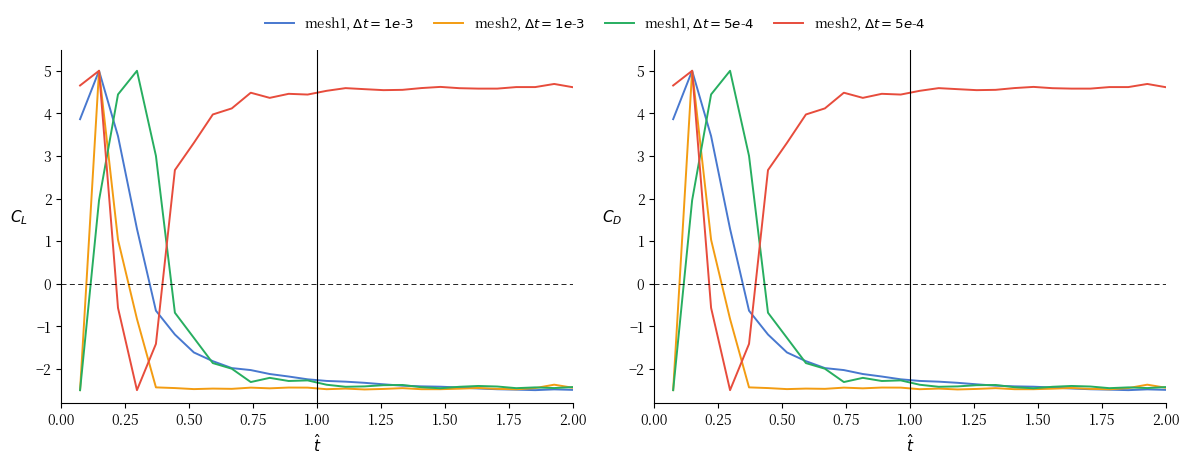

What is the approximate value of selected at 19?

-2.4